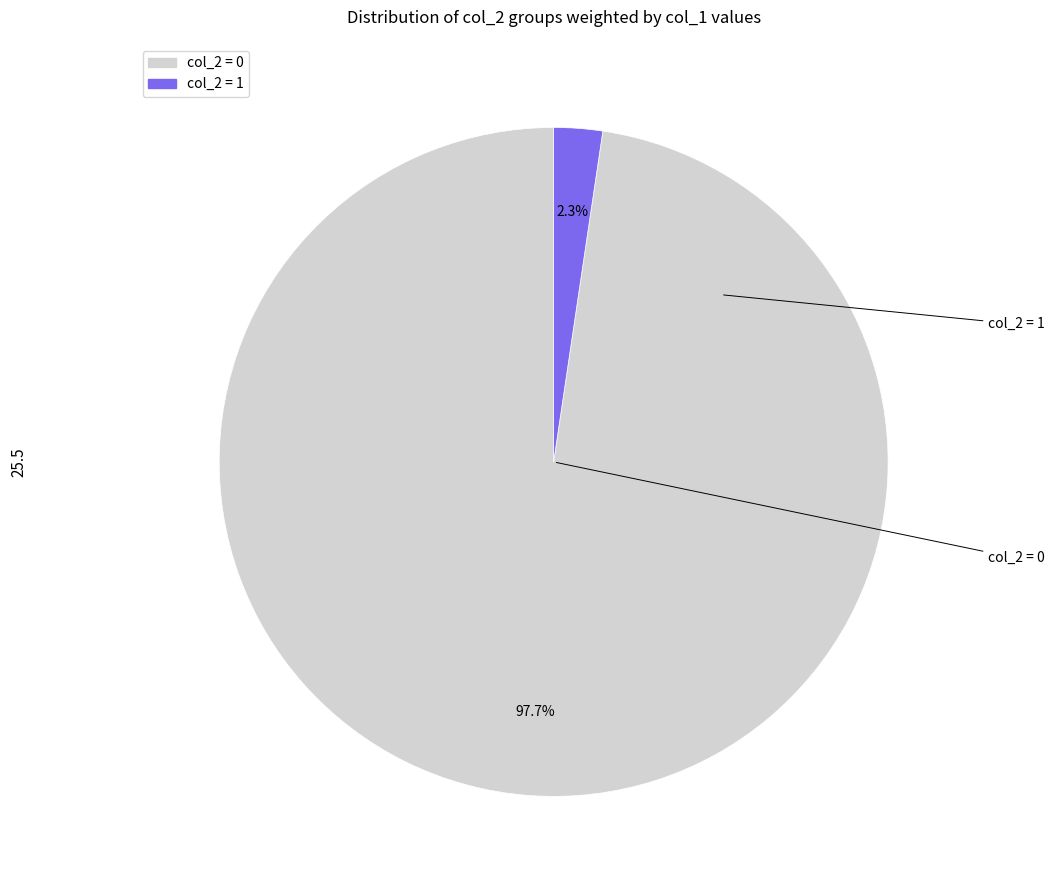

Count the number of slices in the pie.

2